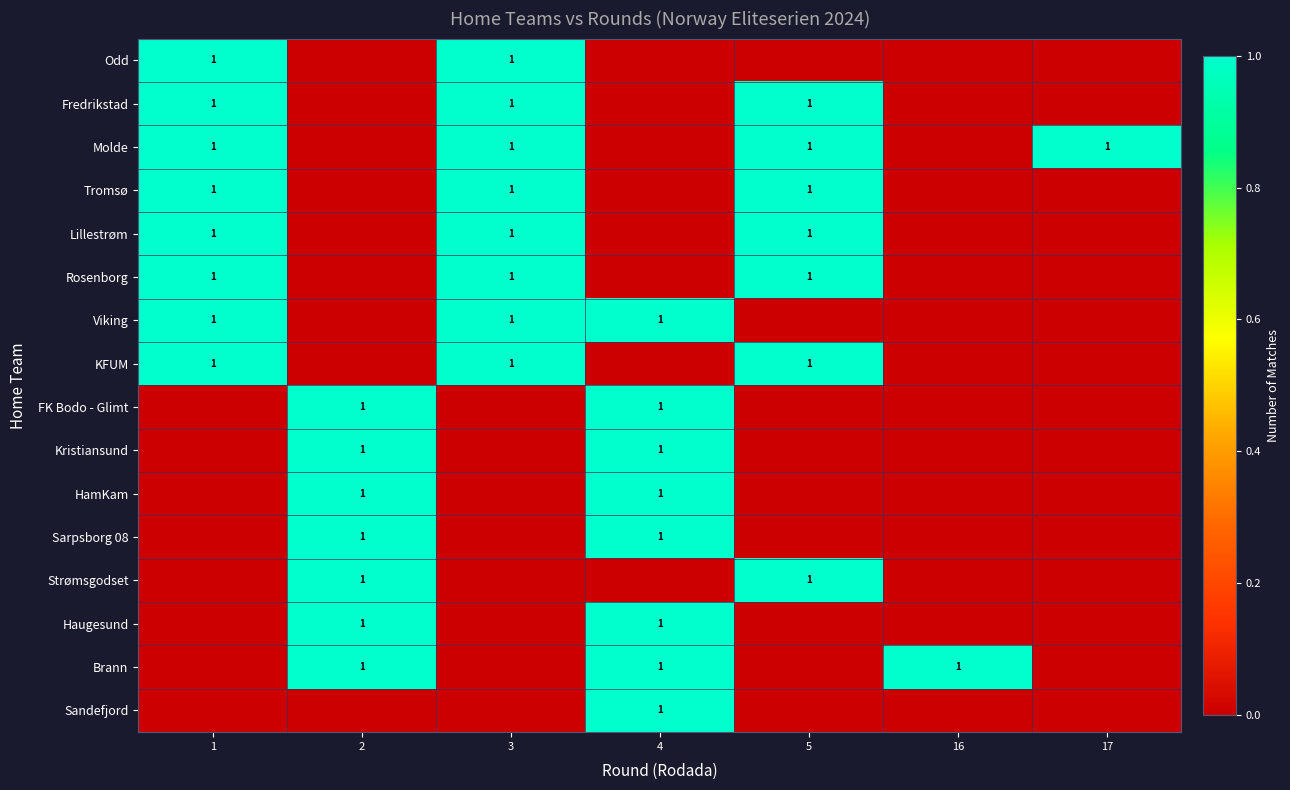

The value of KFUM at 1 is 2. True or false?

False